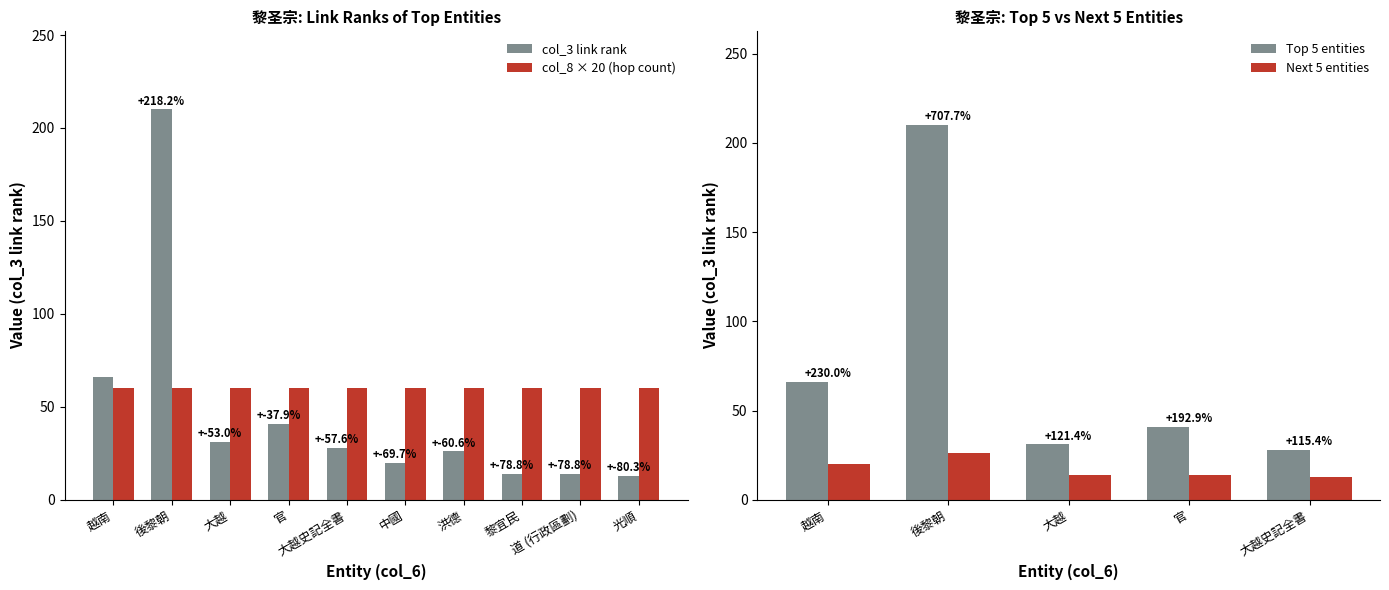

Which has a higher value, 中國 or 大越史記全書?

大越史記全書